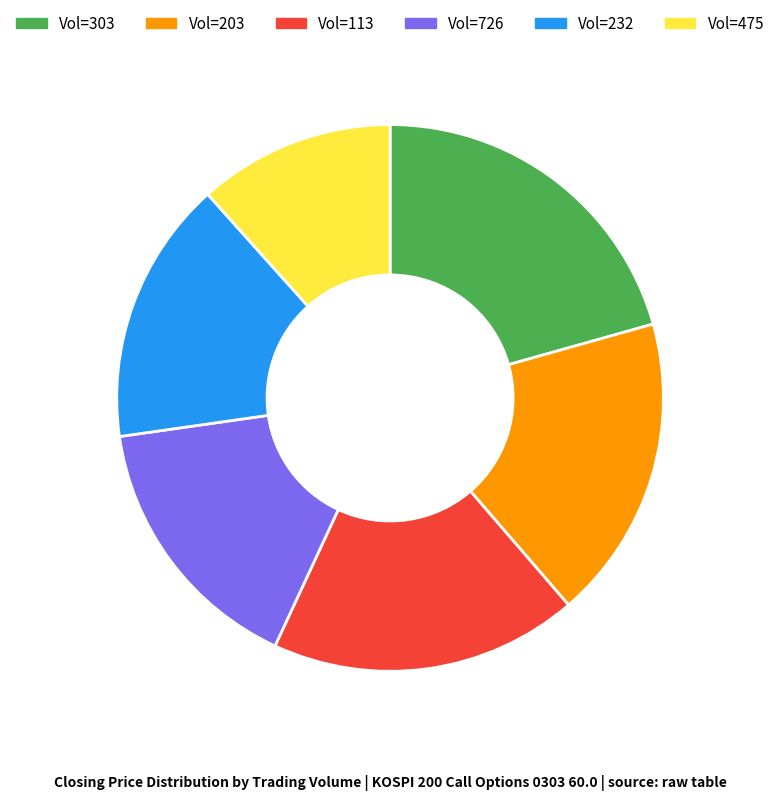

Does any single category account for the majority?

No